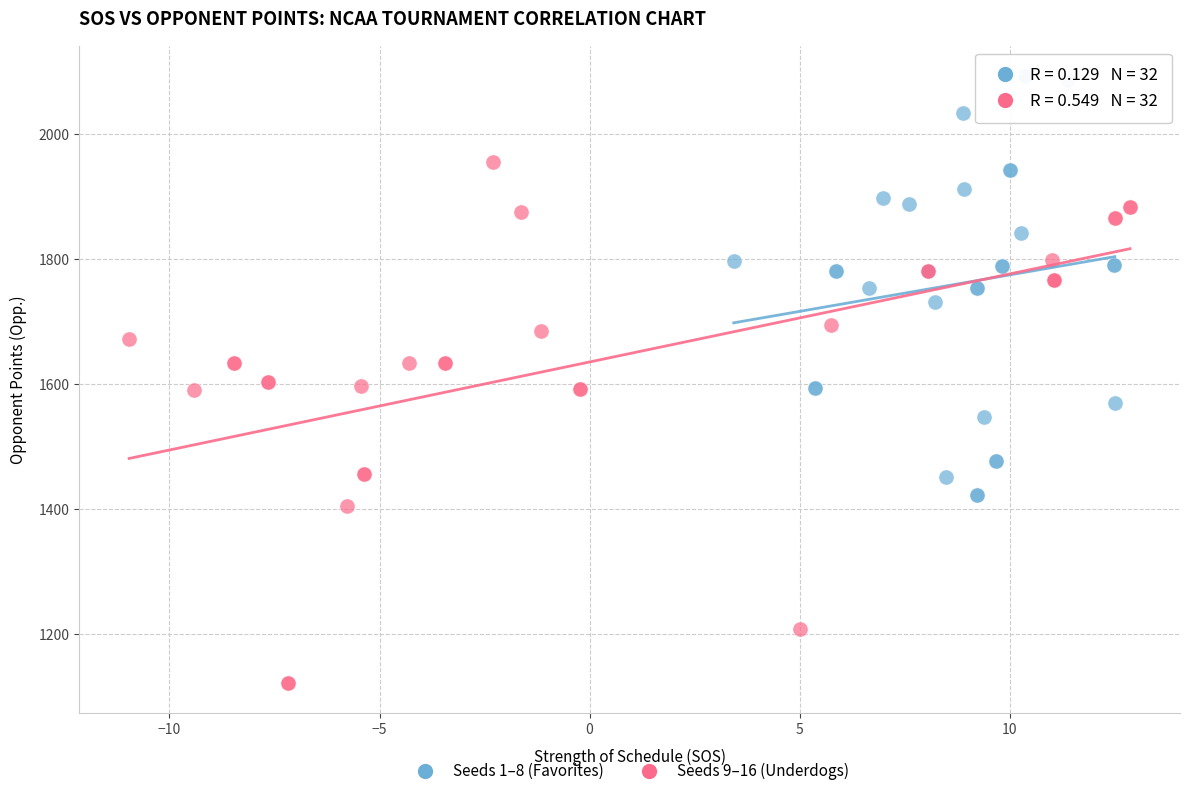

Which series reaches the minimum Y coordinate?

Seeds 9–16 (Underdogs)